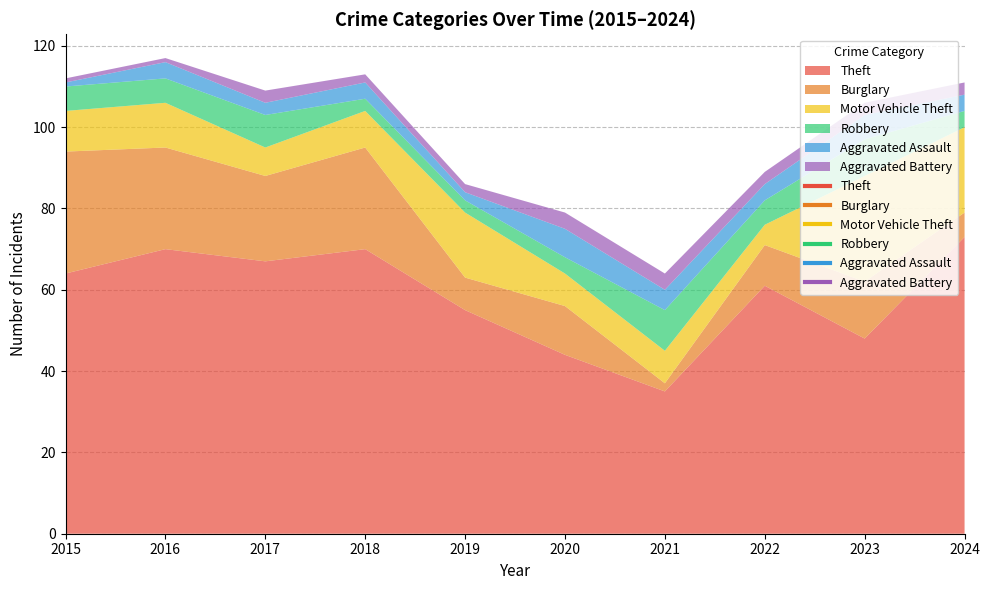

At which label does Robbery first exceed 6?

2017